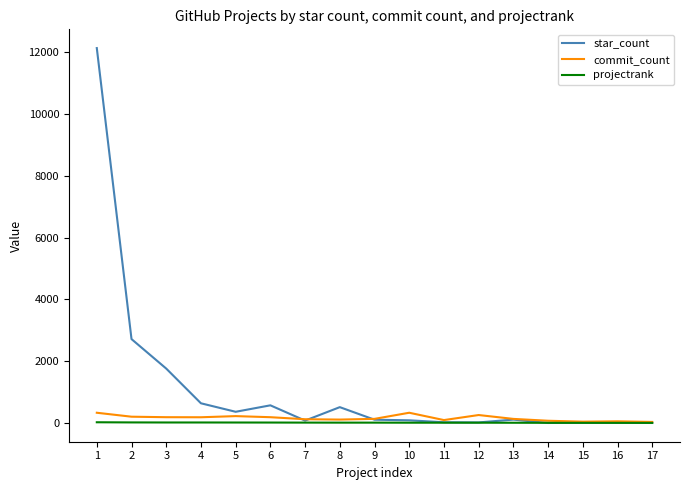

True or false: star_count and commit_count cross at least once.

True